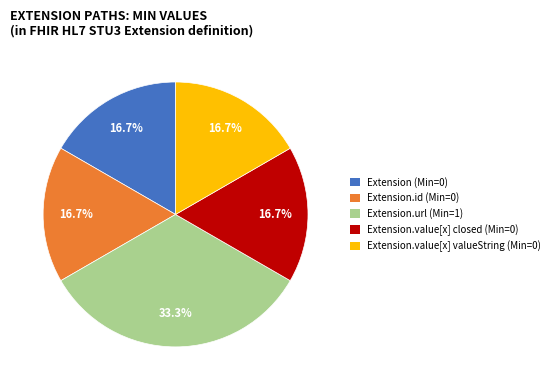

Is there any slice that represents more than half of the pie?

No